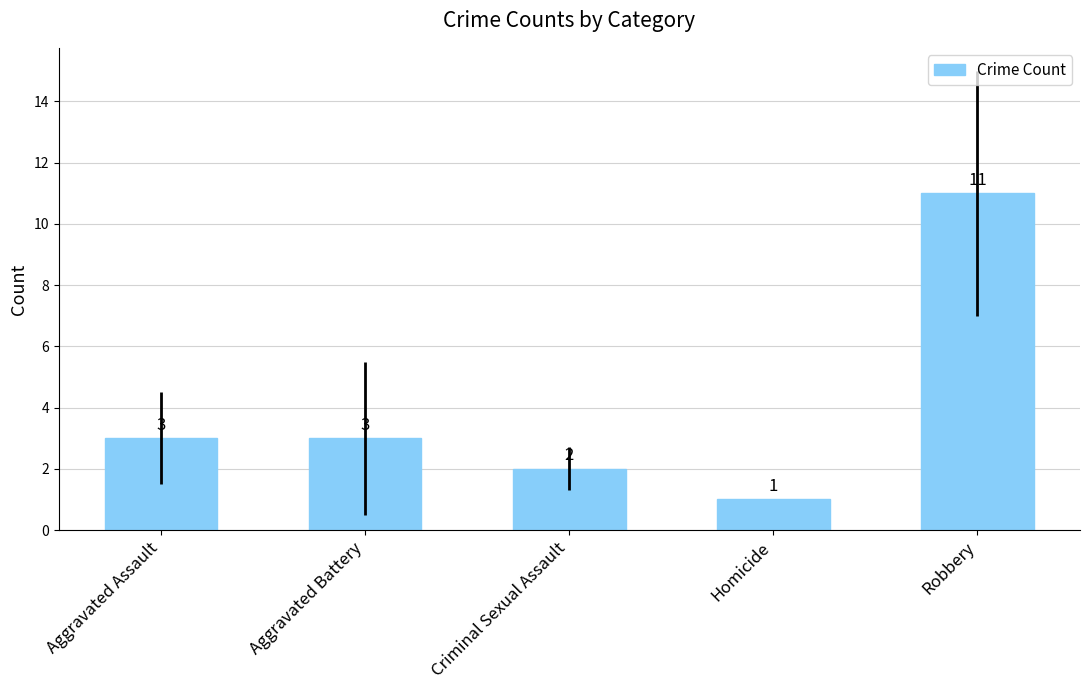

What is the difference between the maximum and minimum values?

10